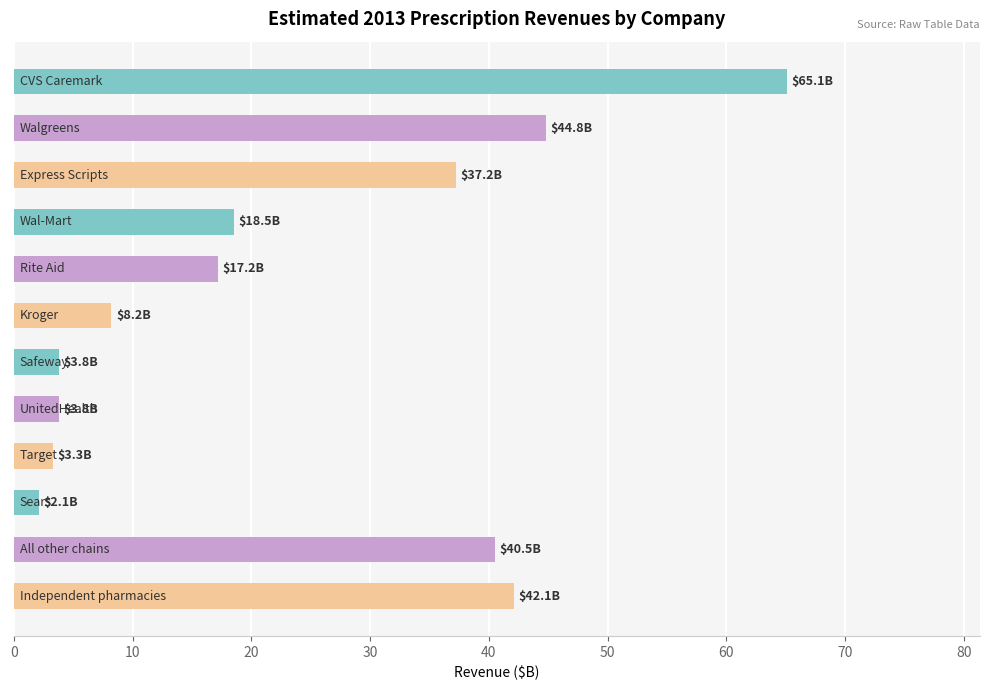

What is the difference between the second highest and second lowest values?

41.5